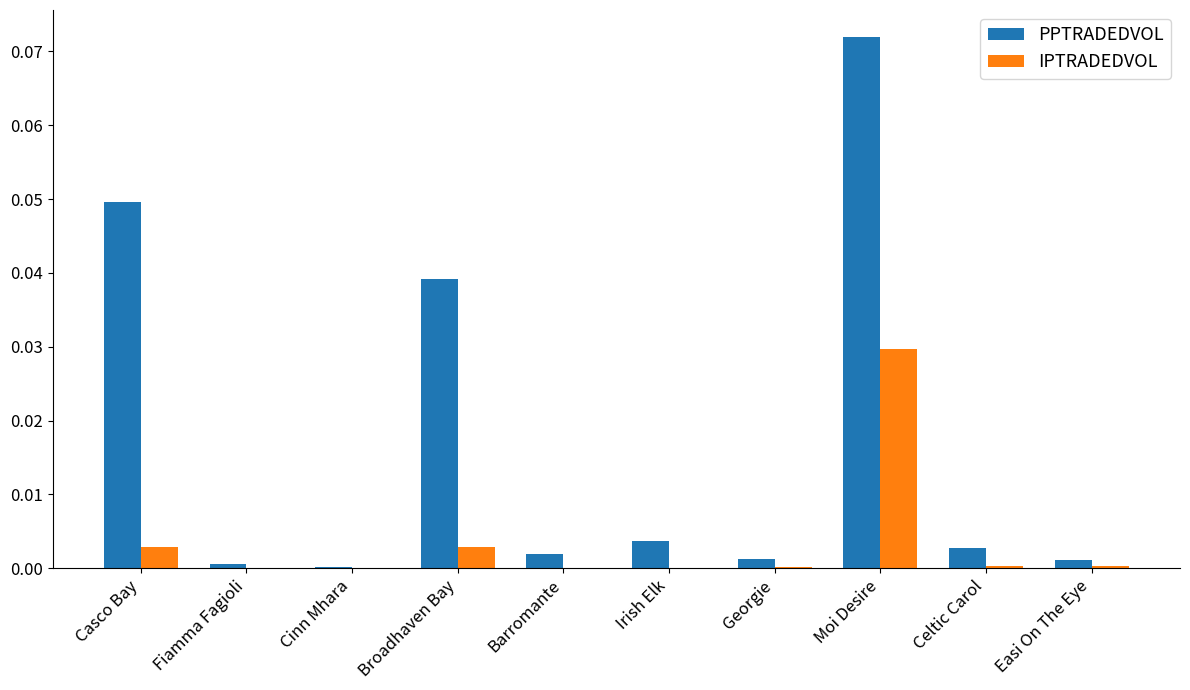

Which category has the highest value in the PPTRADEDVOL series?

Moi Desire